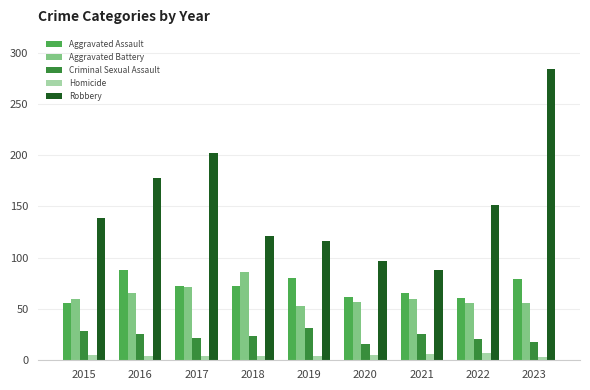

What is the smallest value displayed?

3